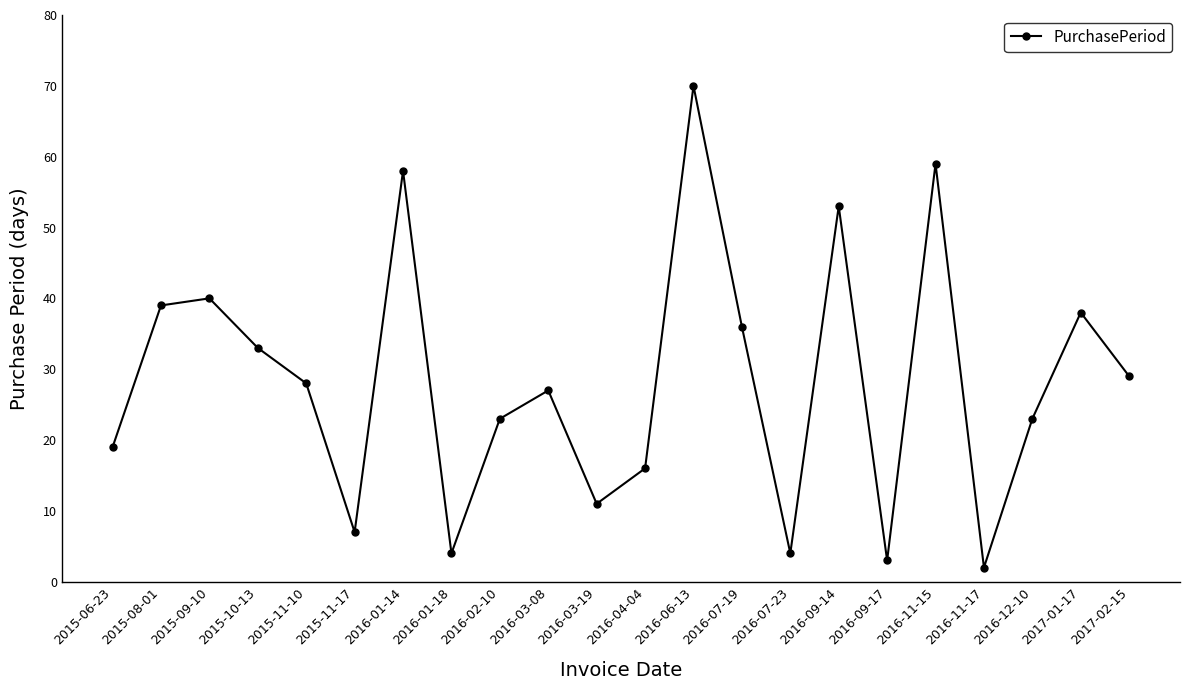

What is the change in value from 2016-02-10 to 2016-06-13?

+47